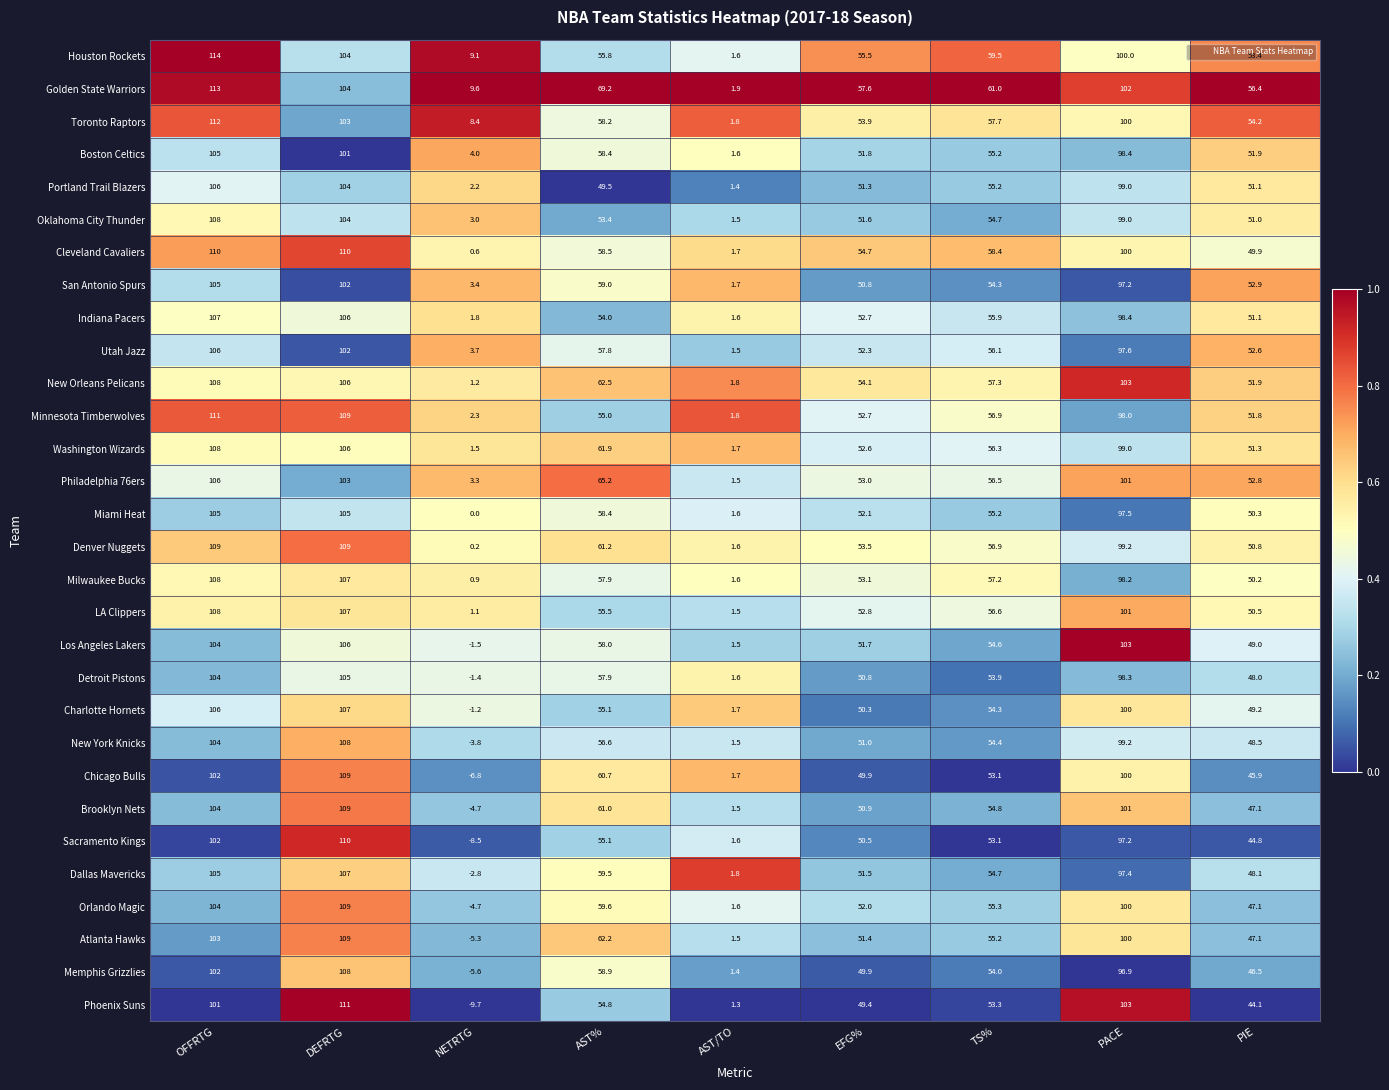

What is the difference between the second highest and second lowest values in the New York Knicks series?

102.5